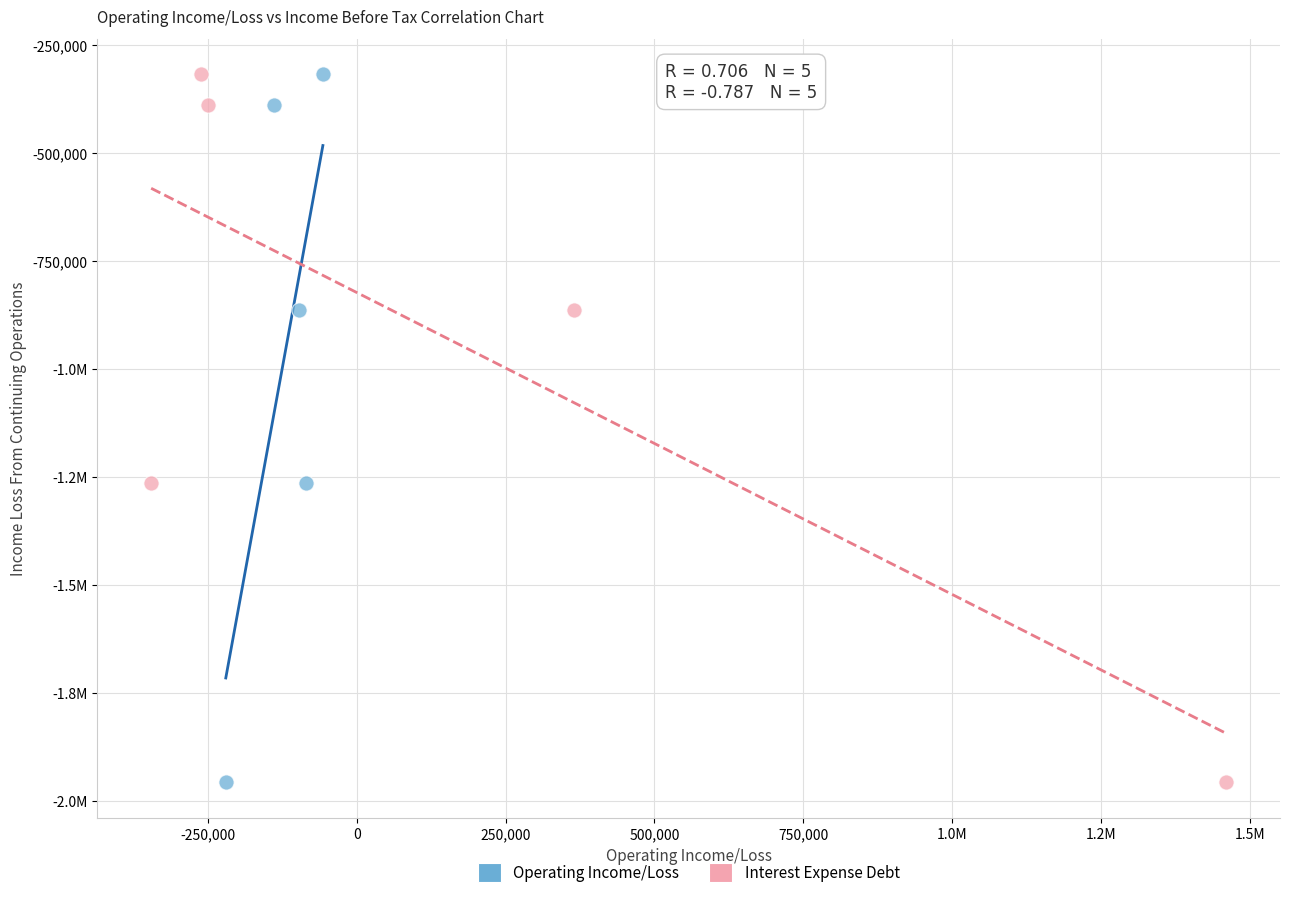

What are all the series names shown in the legend?

Operating Income/Loss, Interest Expense Debt